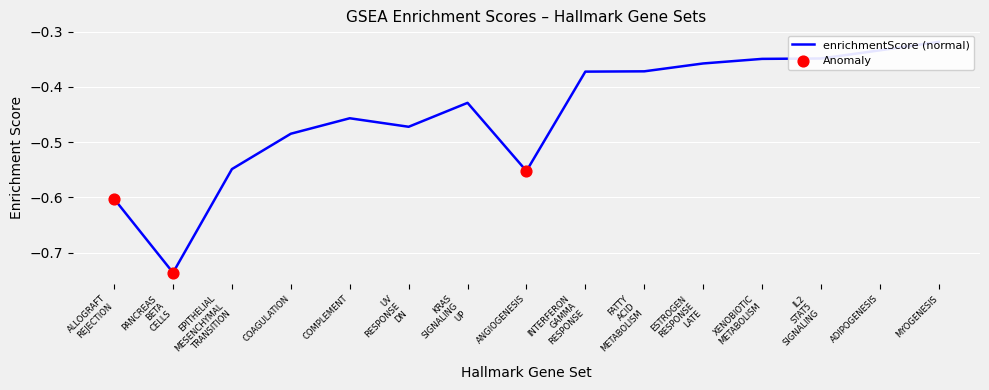

Between COMPLEMENT and UV RESPONSE DN, which is larger?

COMPLEMENT